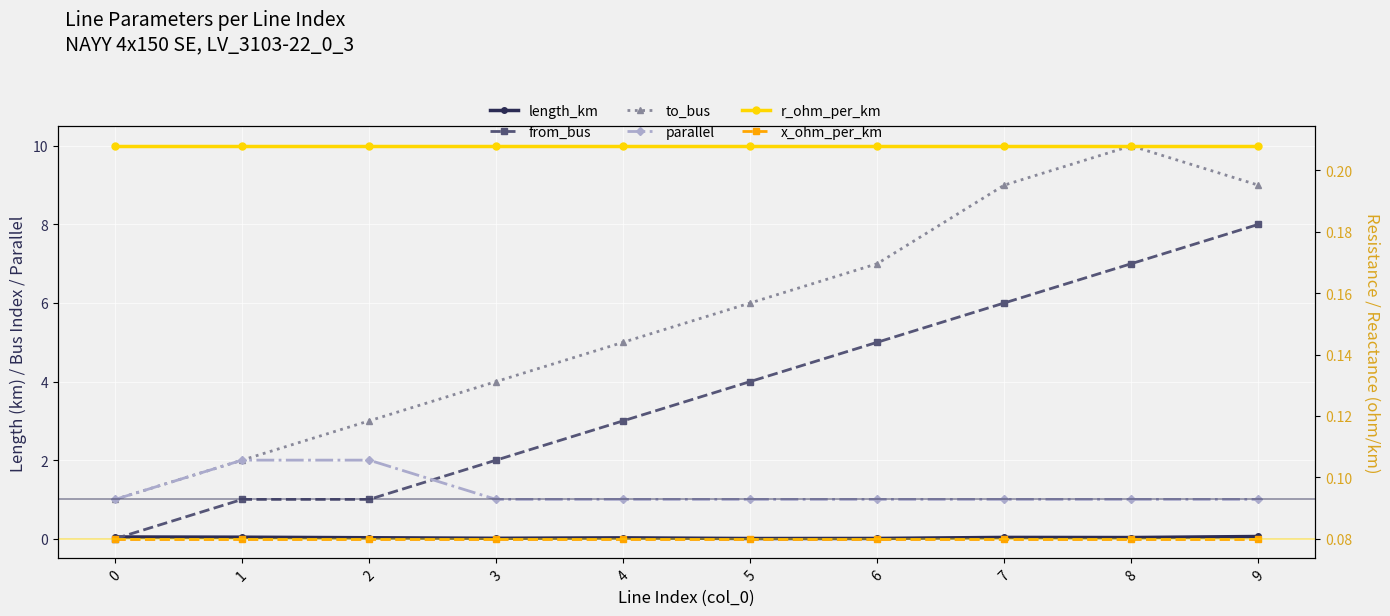

How many data points in parallel are above 1?

2